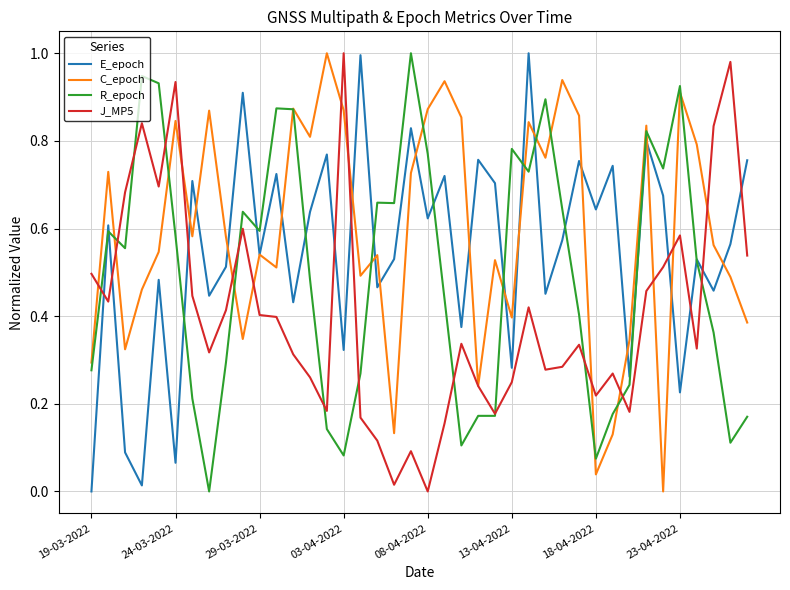

True or false: R_epoch has more than 2 interior local peaks.

True